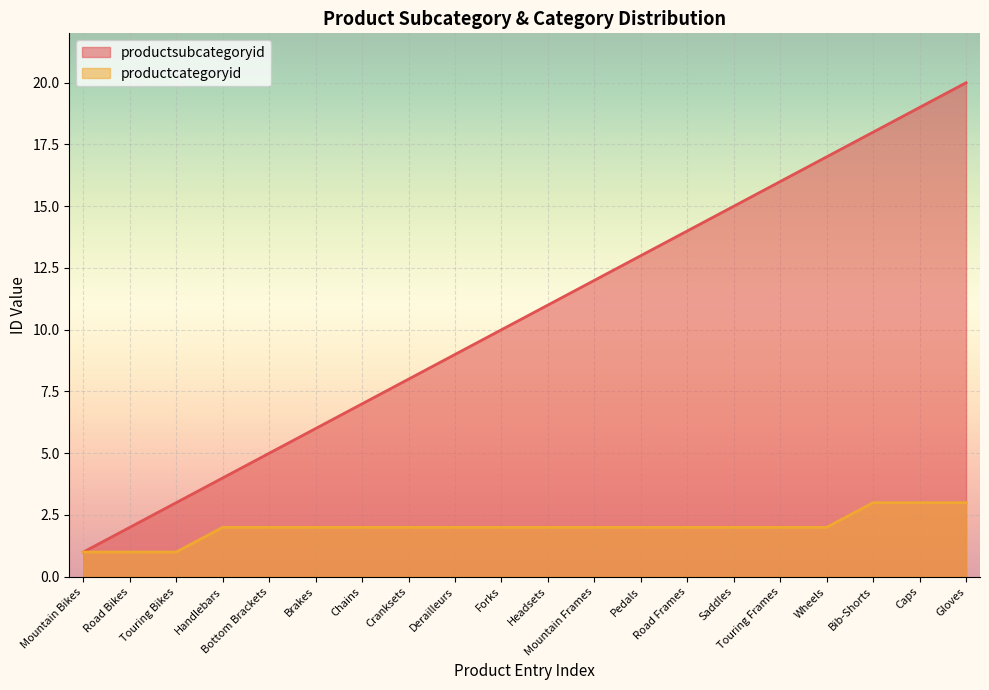

Reading left to right, extract all data points from this chart.

productsubcategoryid: 1	2	3	4	5	6	7	8	9	10	11	12	13	14	15	16	17	18	19	20
productcategoryid: 1	1	1	2	2	2	2	2	2	2	2	2	2	2	2	2	2	3	3	3